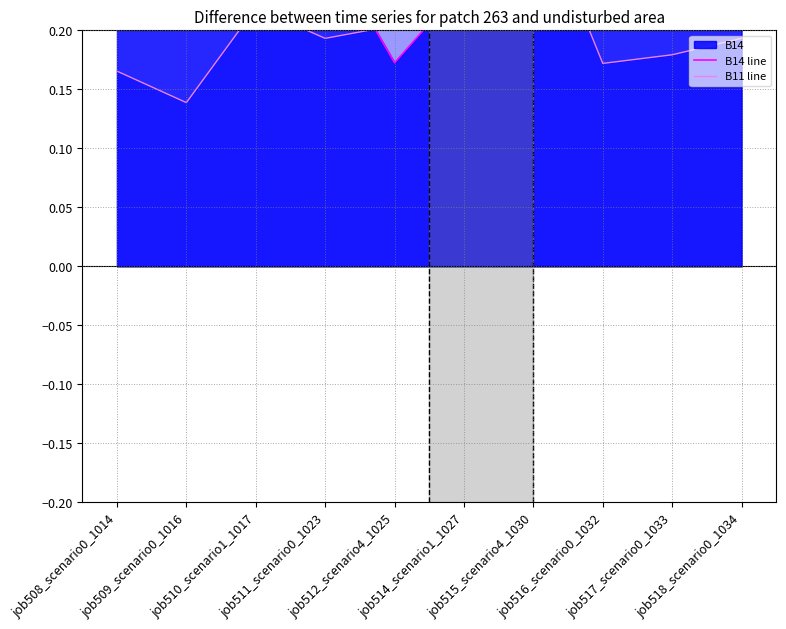

At how many categories does at least one series exceed 0?

10